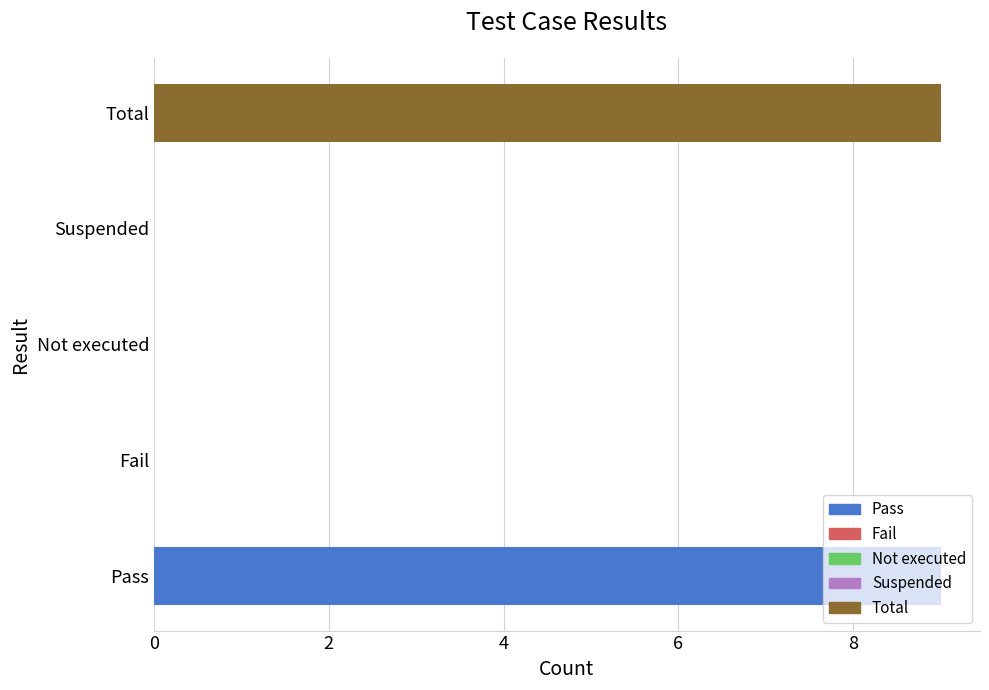

Are the bars horizontal?

Yes